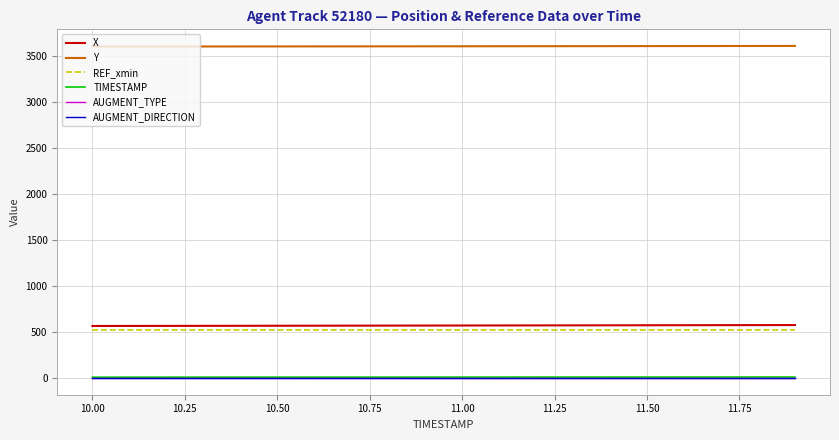

Which series has the largest total across all categories?

Y